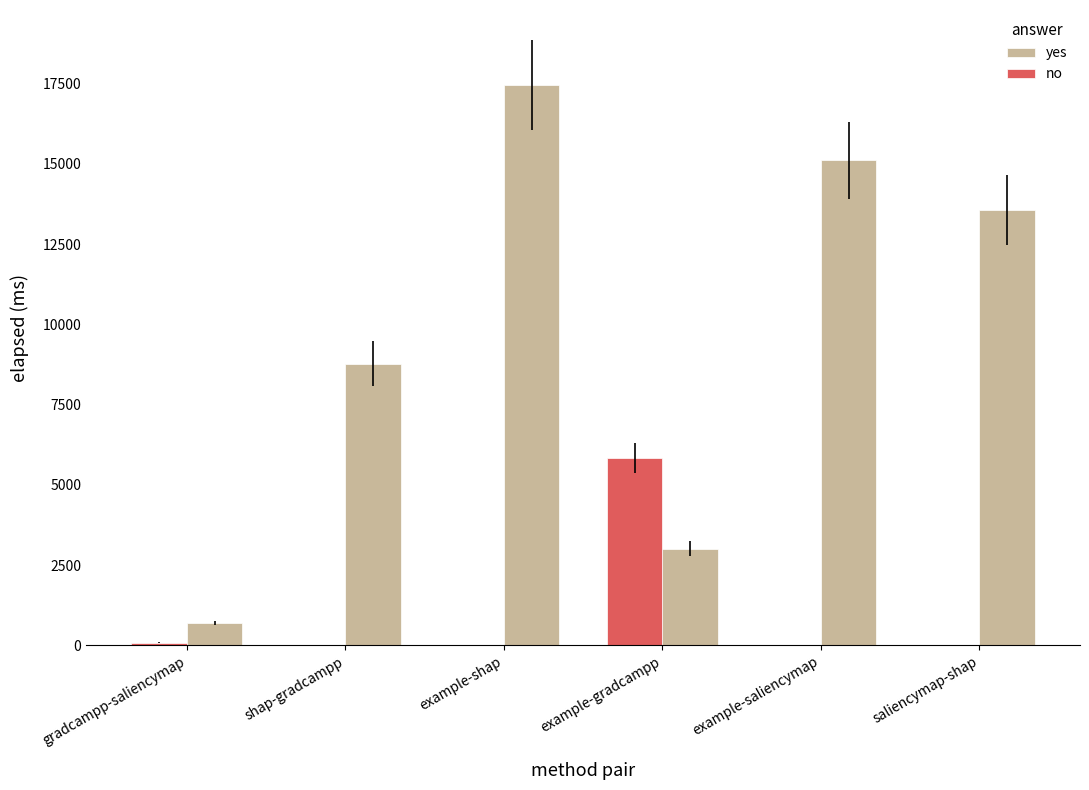

How many groups of bars are there?

6